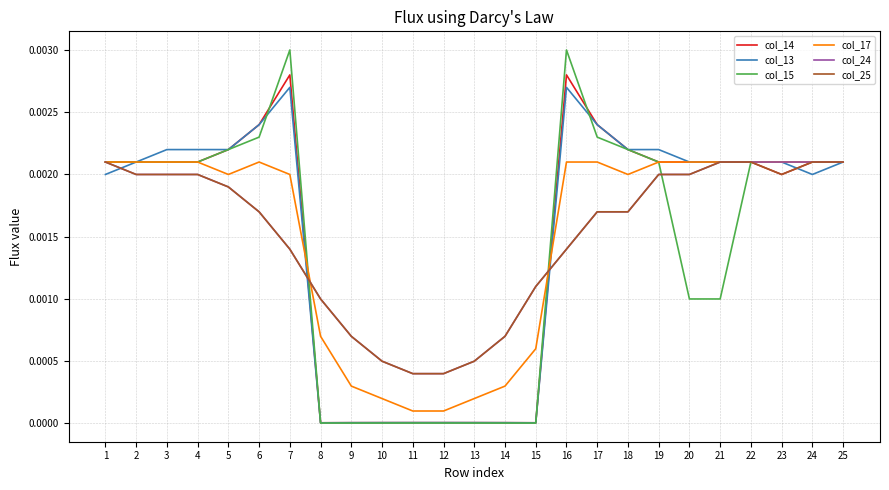

The value of col_15 at 24 is 0.0. True or false?

True